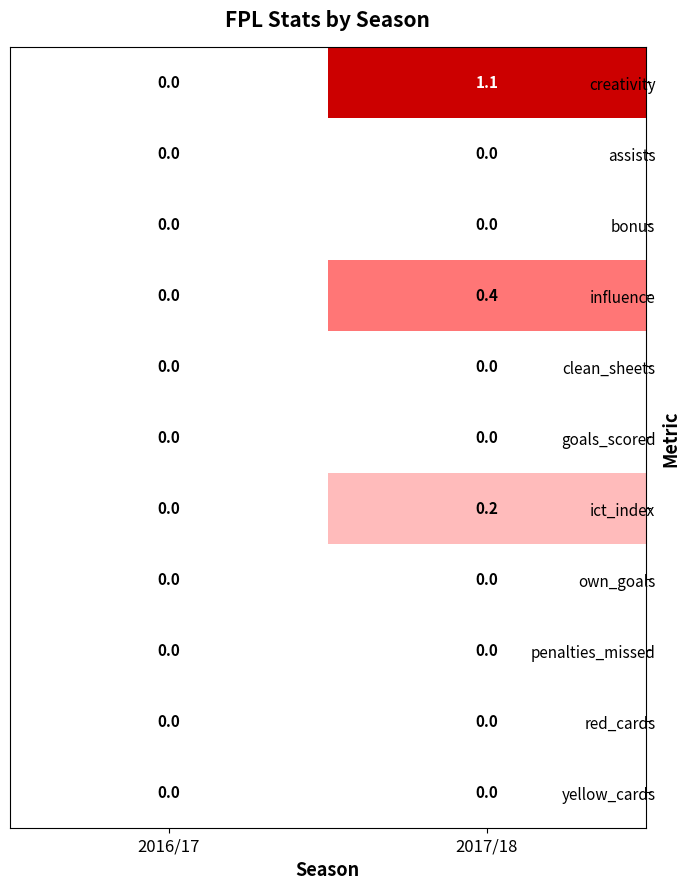

Which series has the largest total across all categories?

creativity